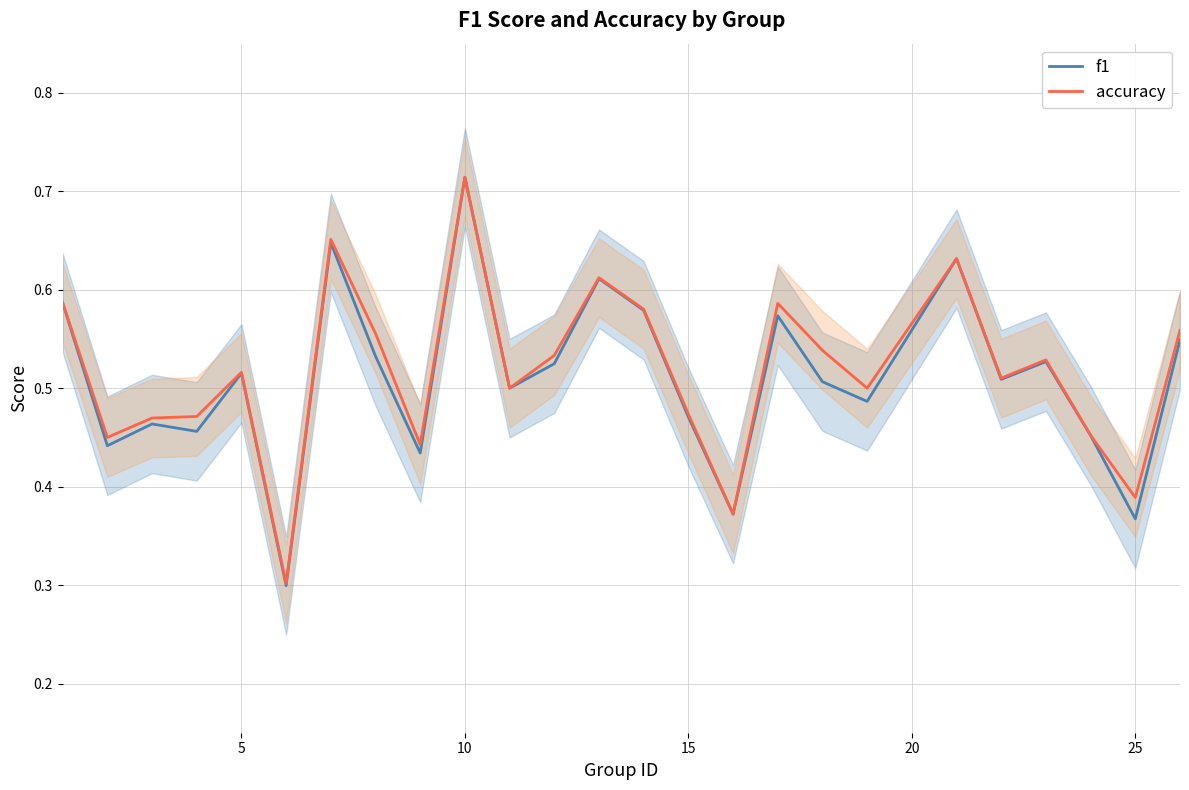

True or false: f1 has more than 1 points higher than both neighbors.

True